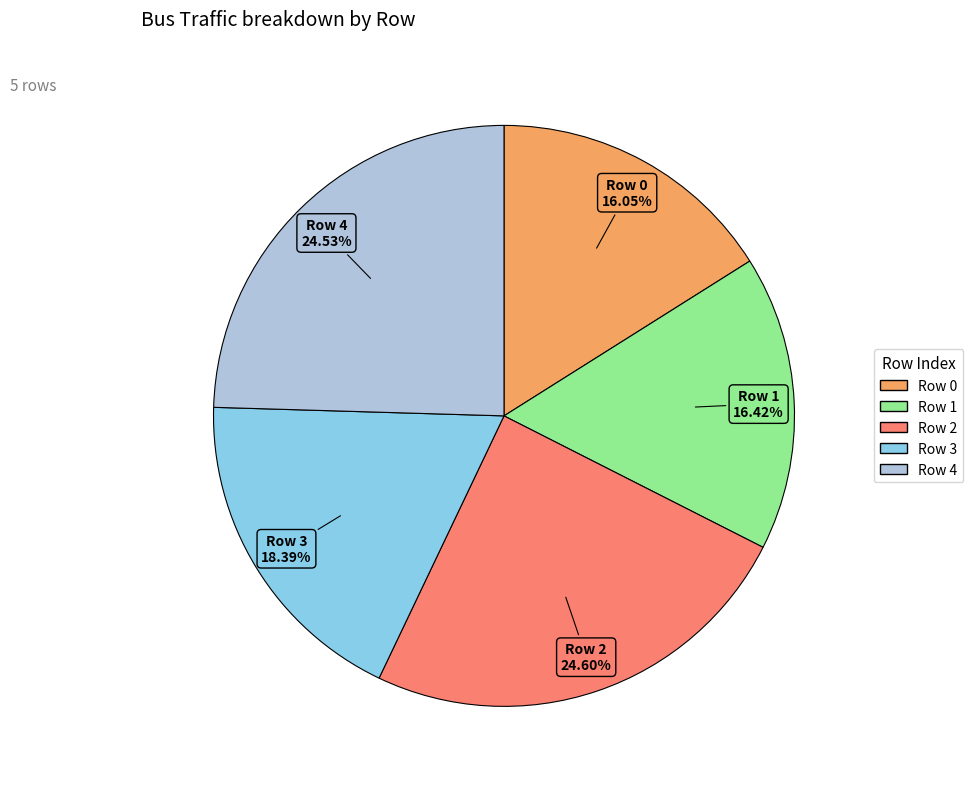

How many segments does this pie chart have?

5